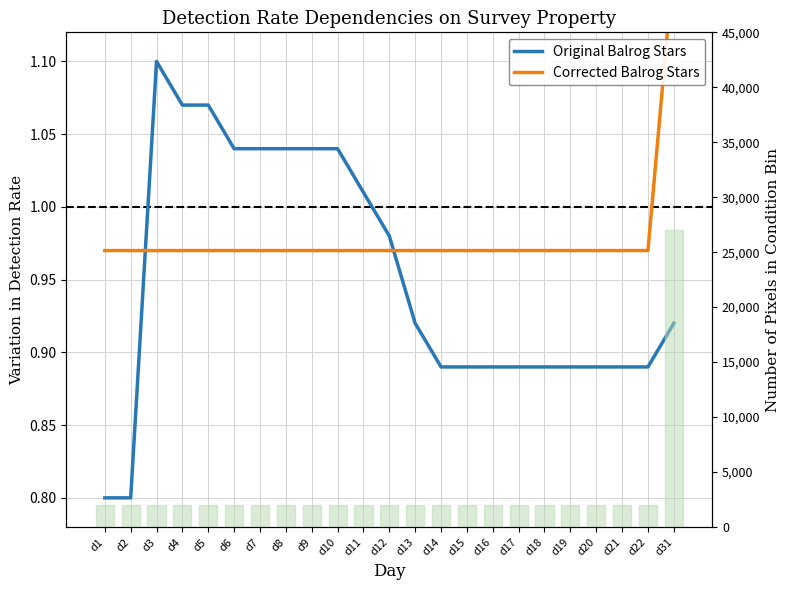

True or false: Original Balrog Stars has a value of 0.9 at d15.

True